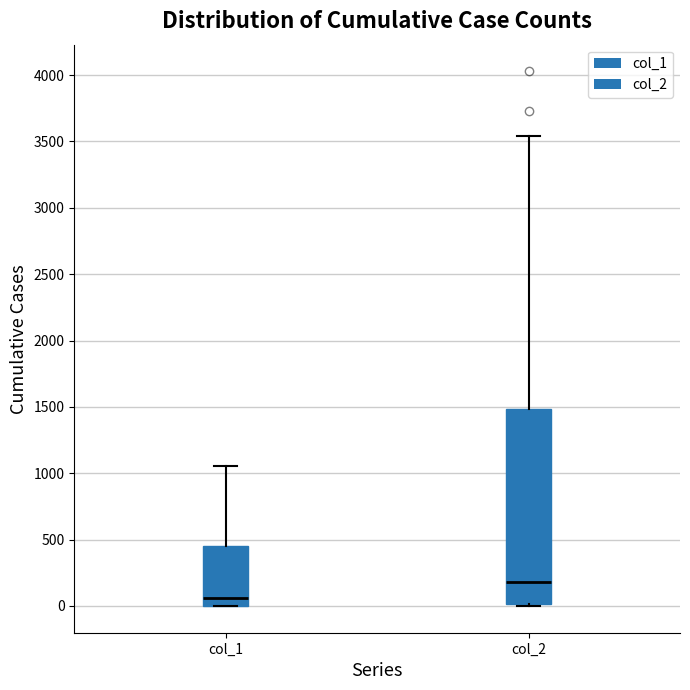

Reading left to right, read every box against the y-axis: the position of its median line, the range the box covers, and the ends of its whiskers. The values are not printed on the chart, so give them approximately, as read against the axis.

col_1: median 50, box 0 to 450, whiskers 0 to 1050
col_2: median 200, box 0 to 1500, whiskers 0 to 3550